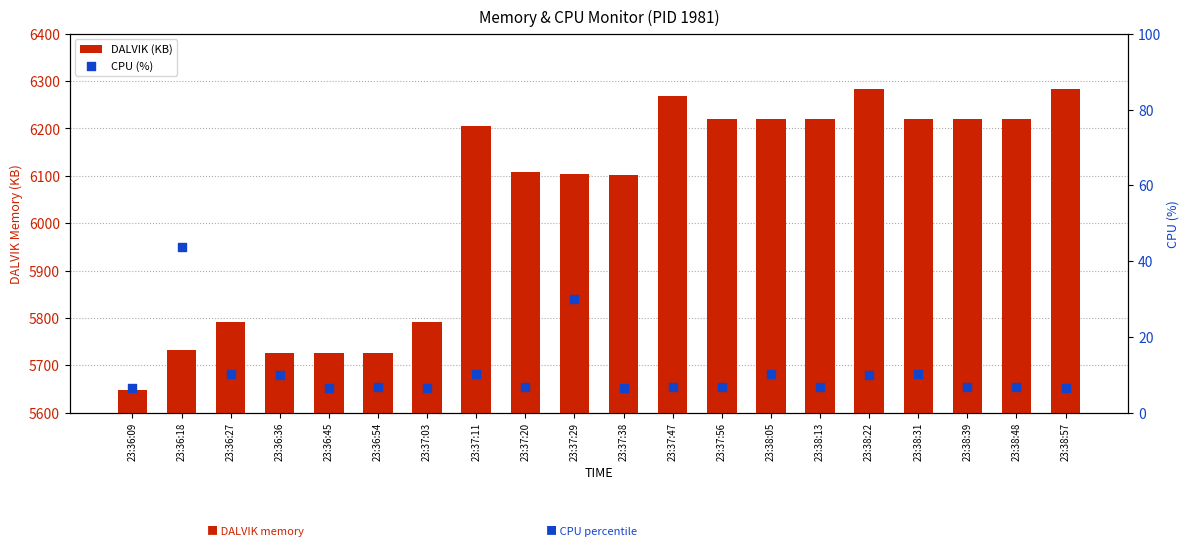

At how many categories does at least one series exceed 5383?

20